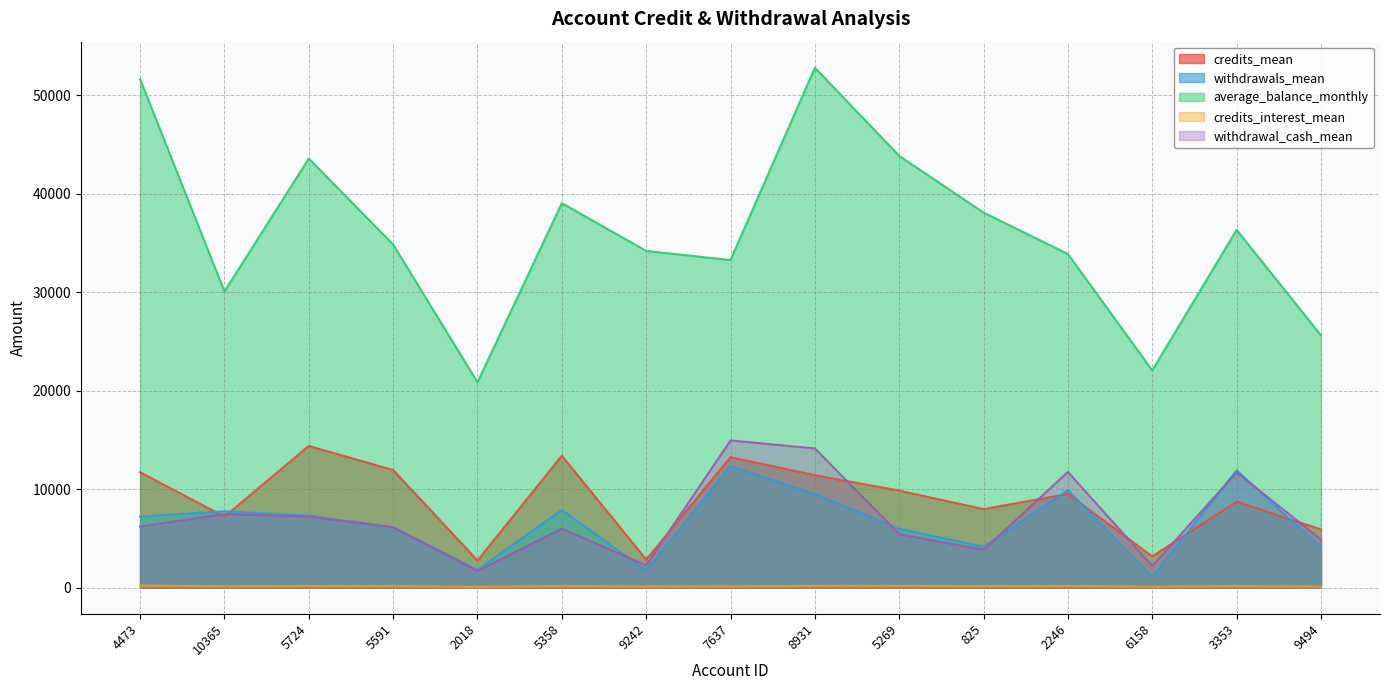

What is the label of the 8th point from the left?

7637